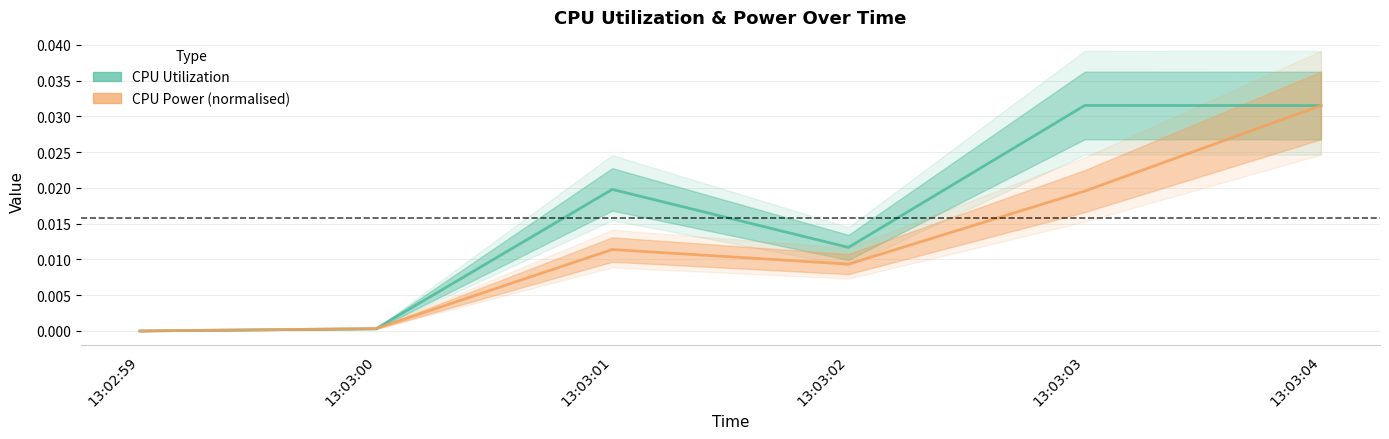

Does the chart display data point markers on the line(s)?

No